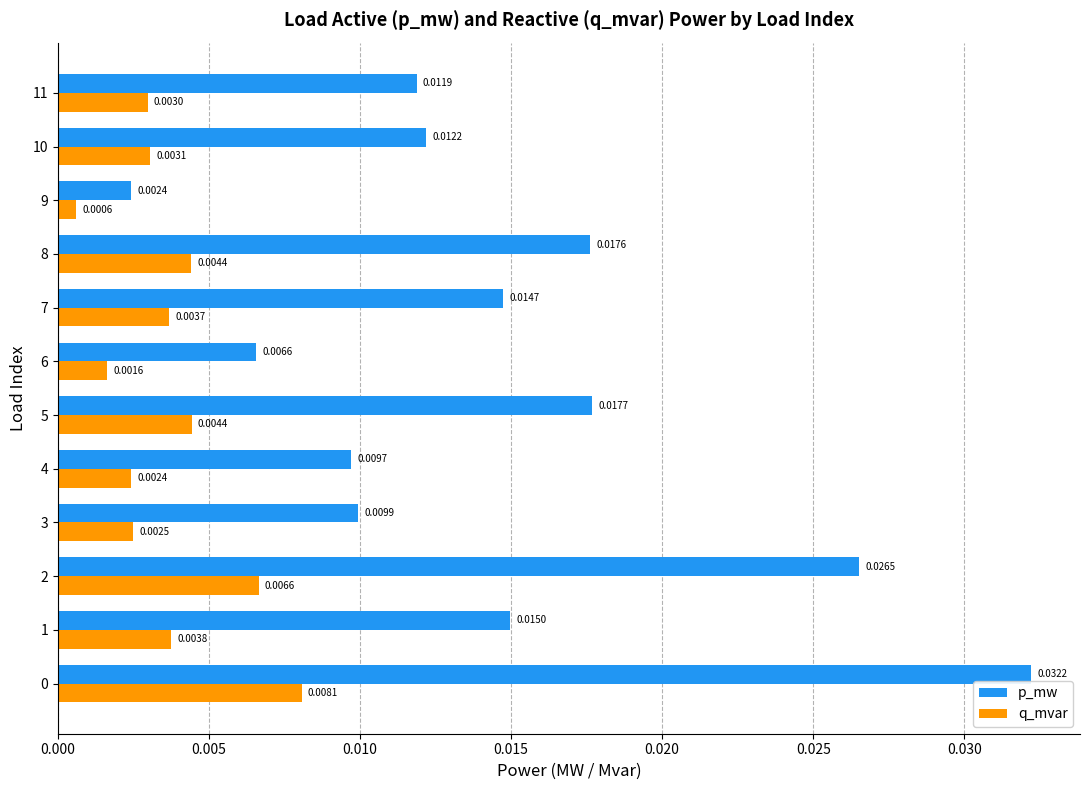

Which series changed the most between 0 and 11?

p_mw